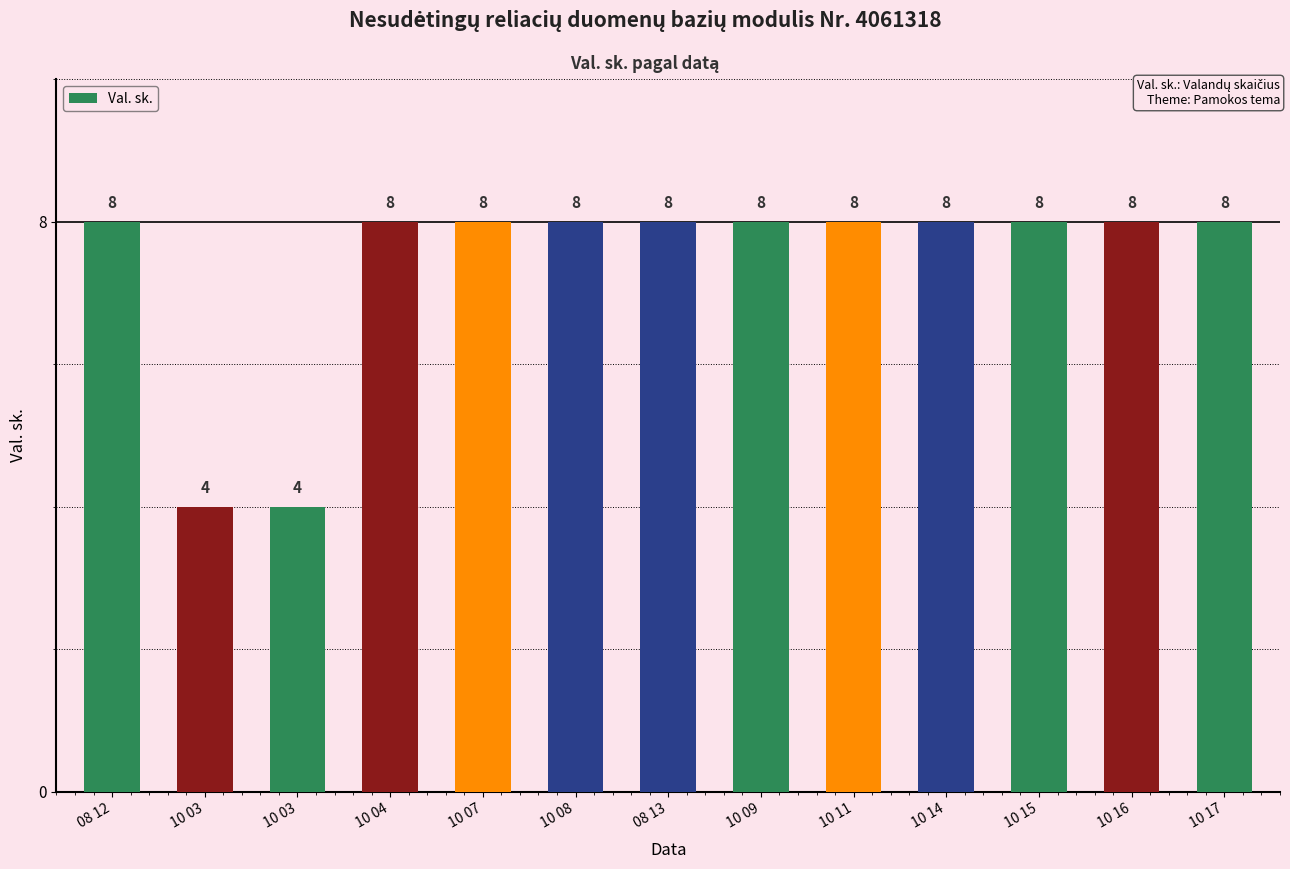

Rank the categories by value from highest to lowest.

08 12, 10 04, 10 07, 10 08, 08 13, 10 09, 10 11, 10 14, 10 15, 10 16, 10 17, 10 03, 10 03